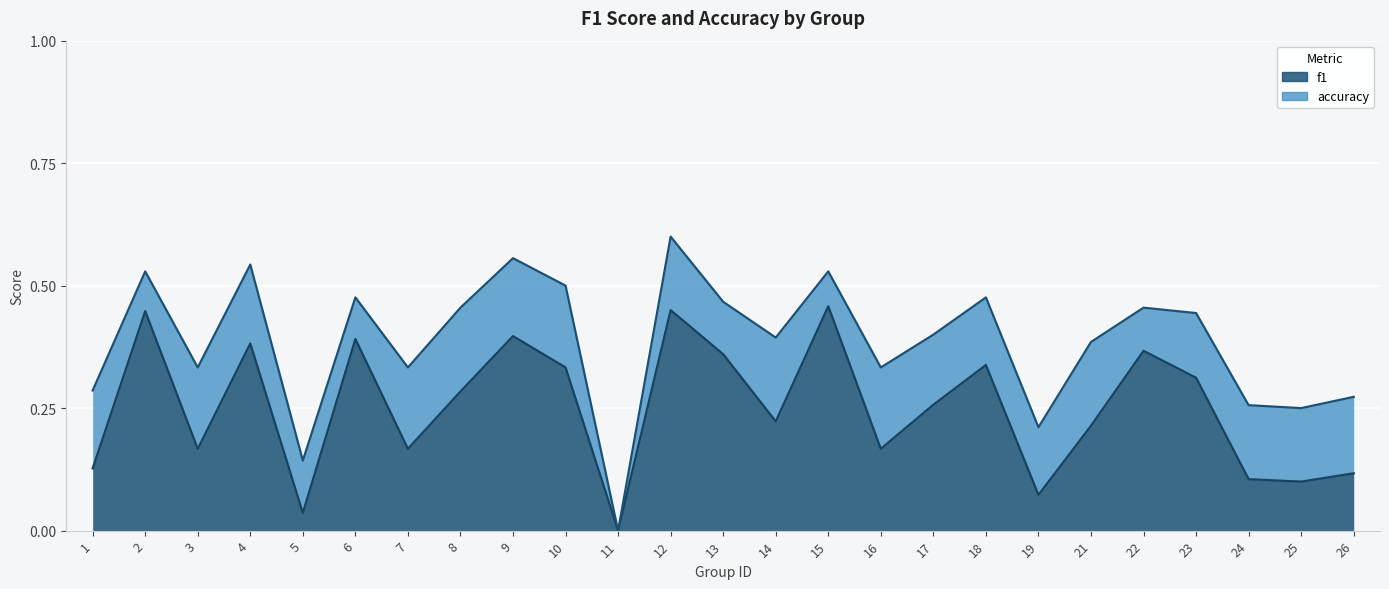

How many interior local valleys does the f1 series have?

8